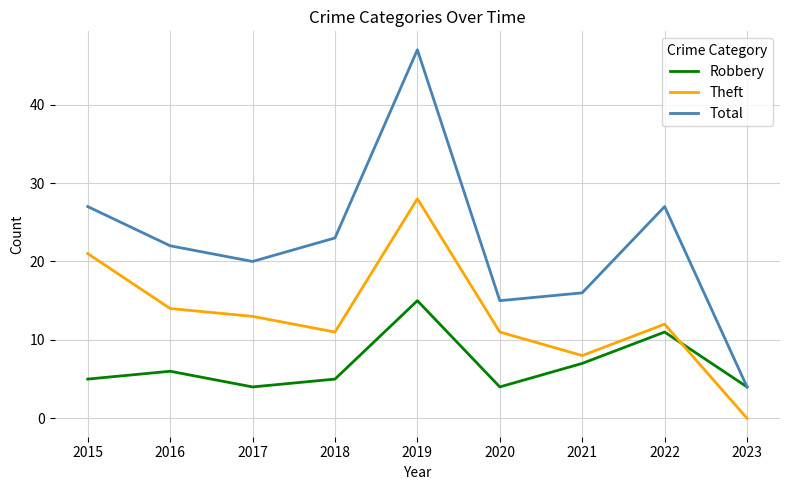

Reading left to right, list all the values displayed in this chart.

Robbery: 2015=5	2016=6	2017=4	2018=5	2019=15	2020=4	2021=7	2022=11	2023=4
Theft: 2015=21	2016=14	2017=13	2018=11	2019=28	2020=11	2021=8	2022=12	2023=0
Total: 2015=27	2016=22	2017=20	2018=23	2019=47	2020=15	2021=16	2022=27	2023=4